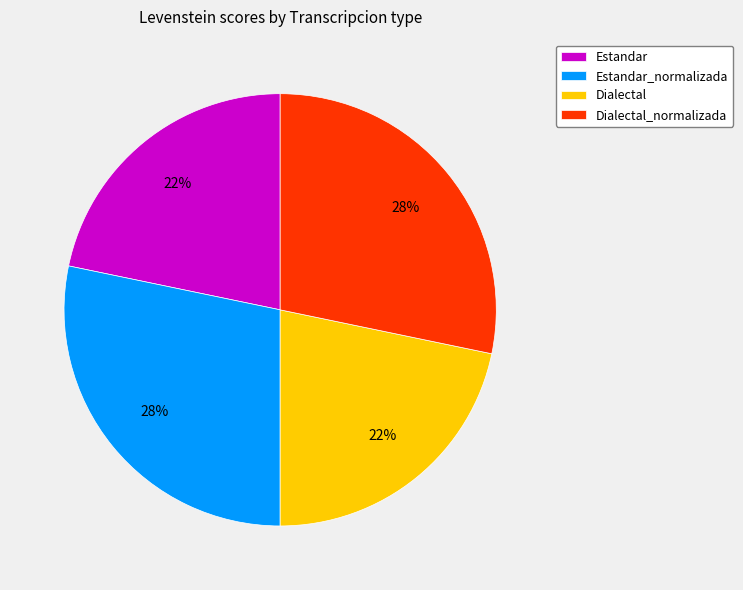

Is it true that Dialectal is 22% of the pie?

True